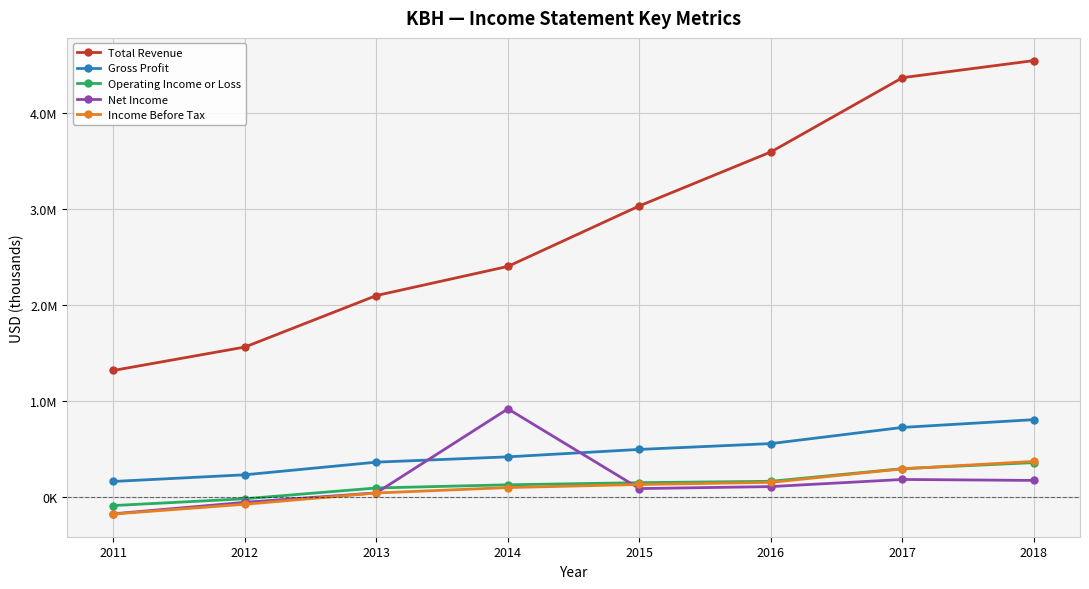

What are all the series names shown in the legend?

Total Revenue, Gross Profit, Operating Income or Loss, Net Income, Income Before Tax